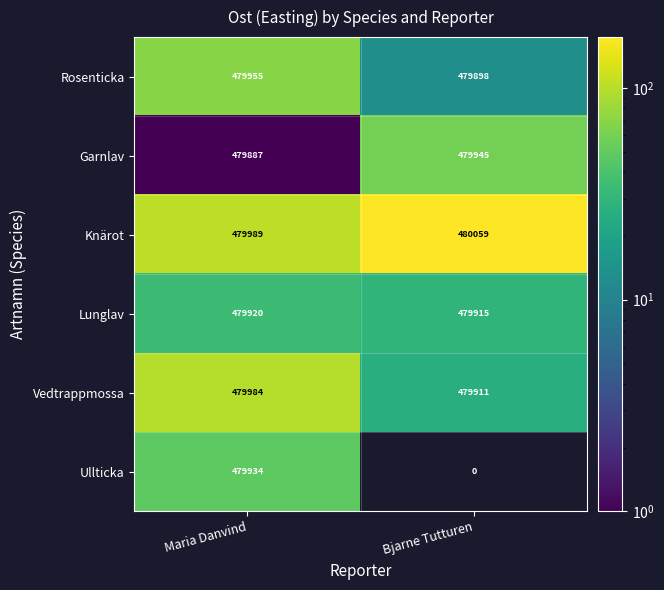

How many distinct data groups are displayed?

6